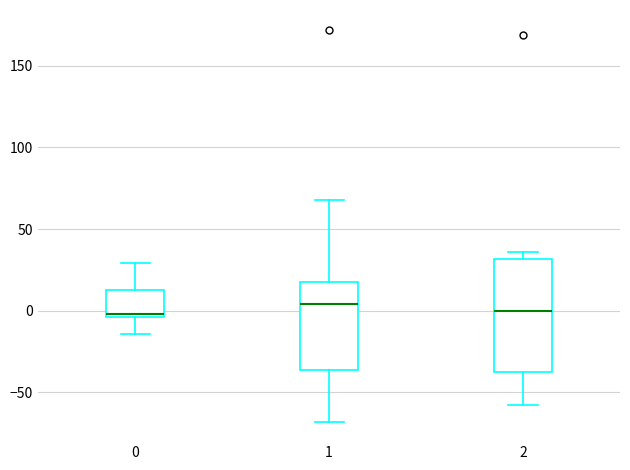

Reading left to right, read every box against the y-axis: the position of its median line, the range the box covers, and the ends of its whiskers. The values are not printed on the chart, so give them approximately, as read against the axis.

0: median 0, box -5 to 15, whiskers -15 to 30
1: median 5, box -35 to 15, whiskers -70 to 70
2: median 0, box -35 to 30, whiskers -60 to 35